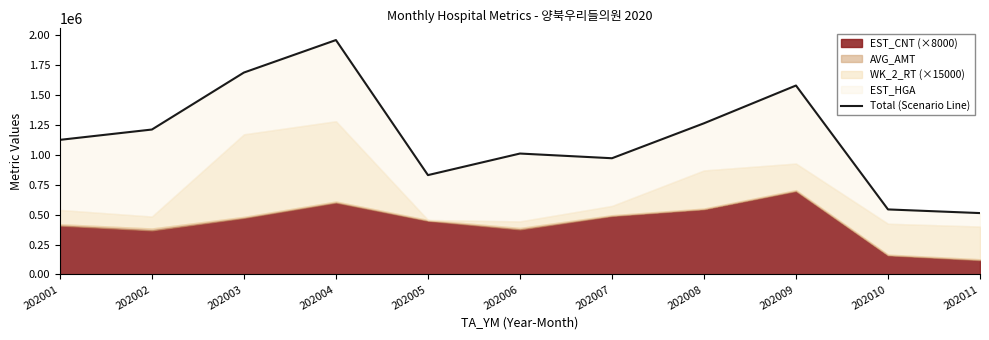

What is the minimum value shown in the chart?

512038